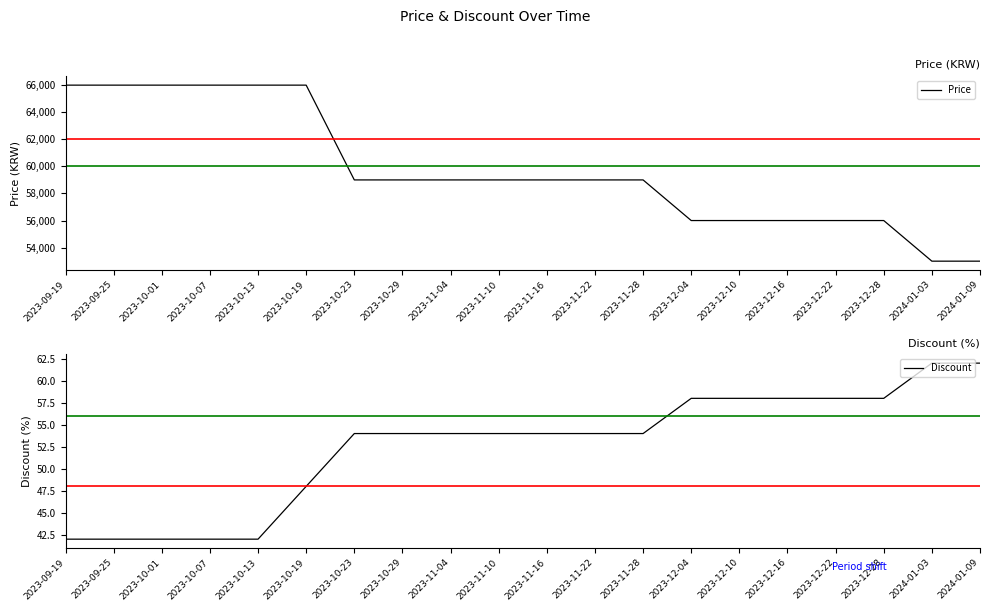

What is the sum of all Discount values?

1050